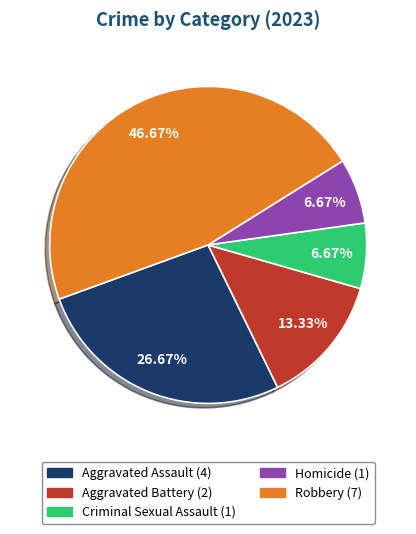

To the nearest percent, what is the average slice percentage?

20%